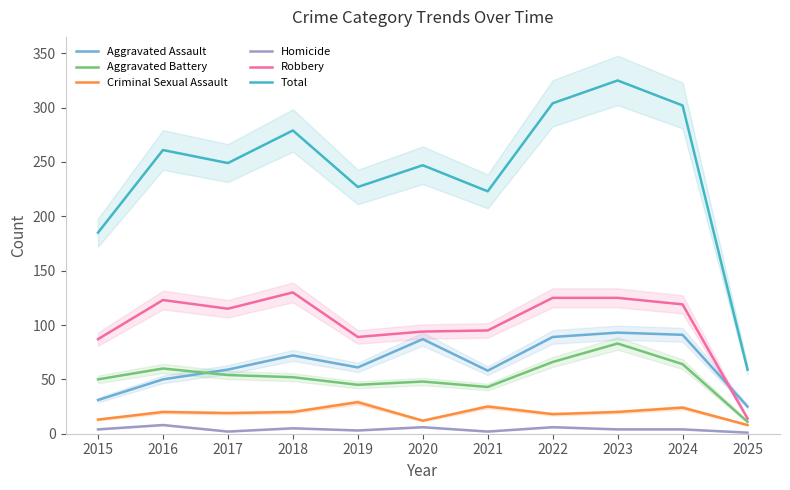

At how many categories does at least one series exceed 161?

10